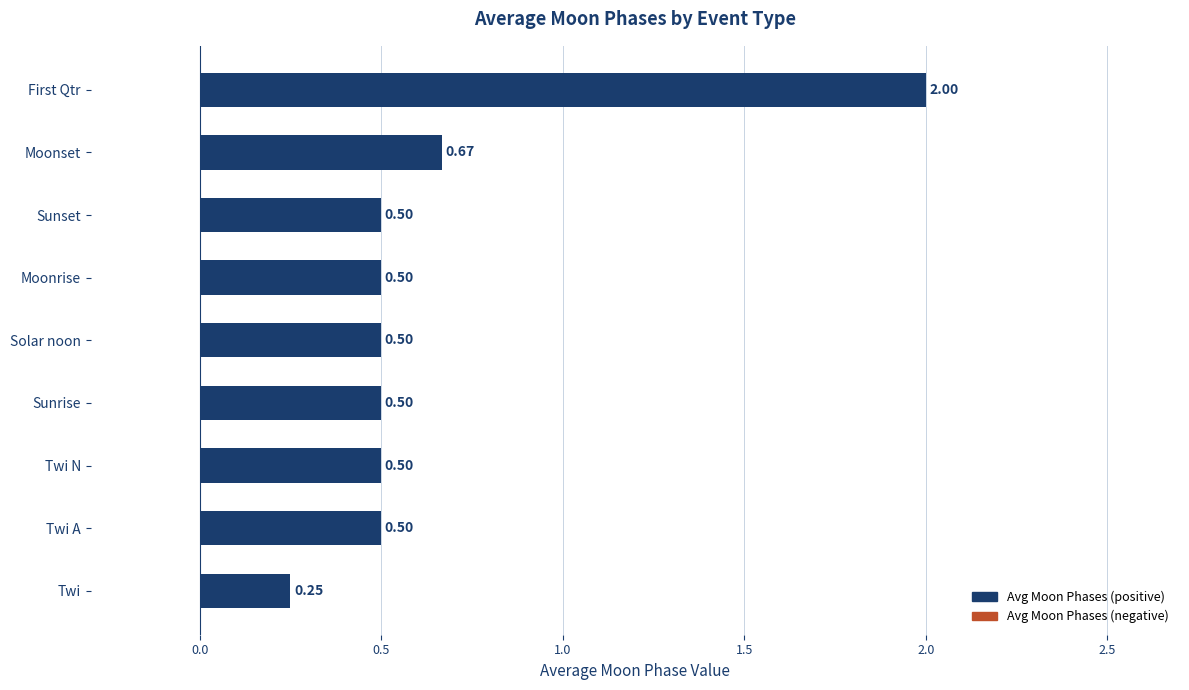

At which label is the value closest to 1?

Moonset